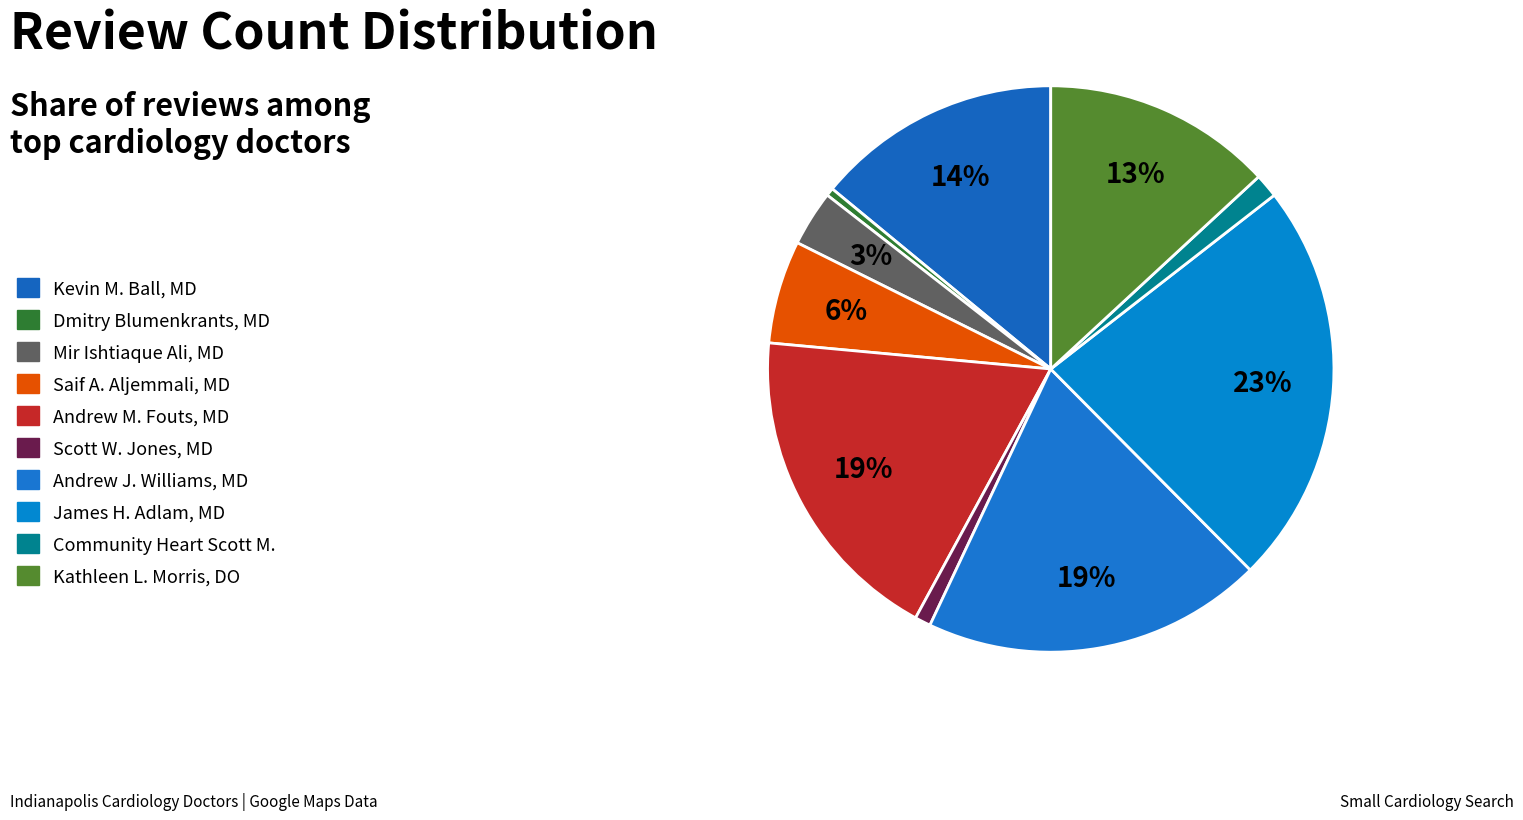

What percentage is NOT represented by Community Heart Scott M.?

98.6%